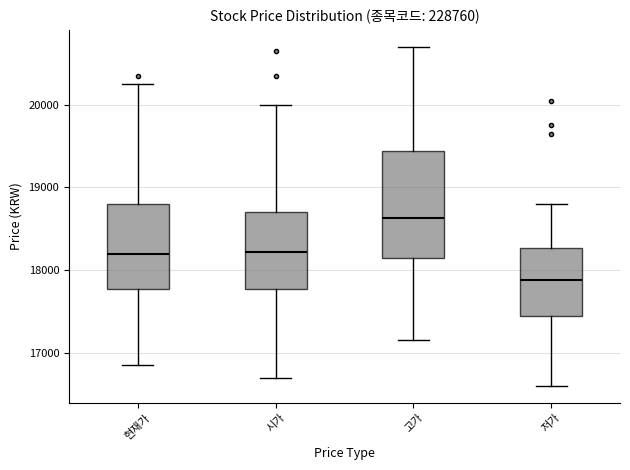

Comparing the boxes themselves (not the whiskers), which one is the tallest?

고가